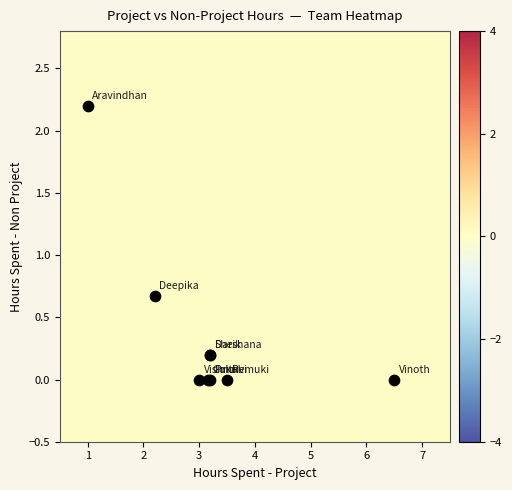

What Y value in the scatter plot is closest to 1?

0.7